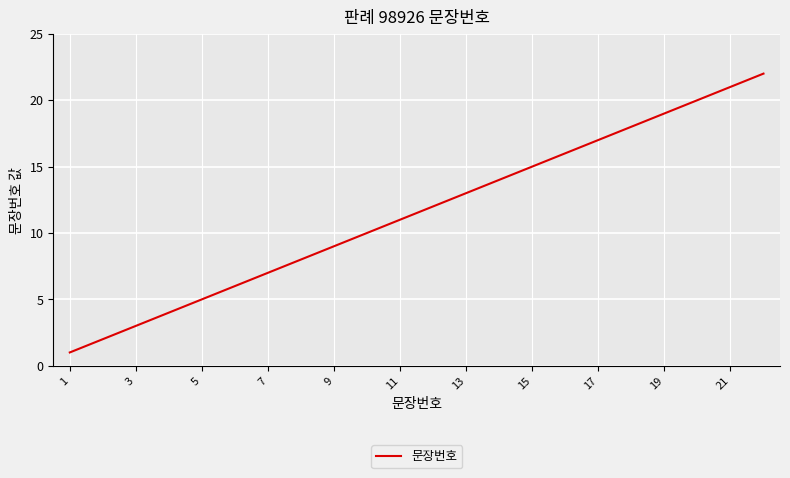

What is the difference between the maximum and minimum values?

21